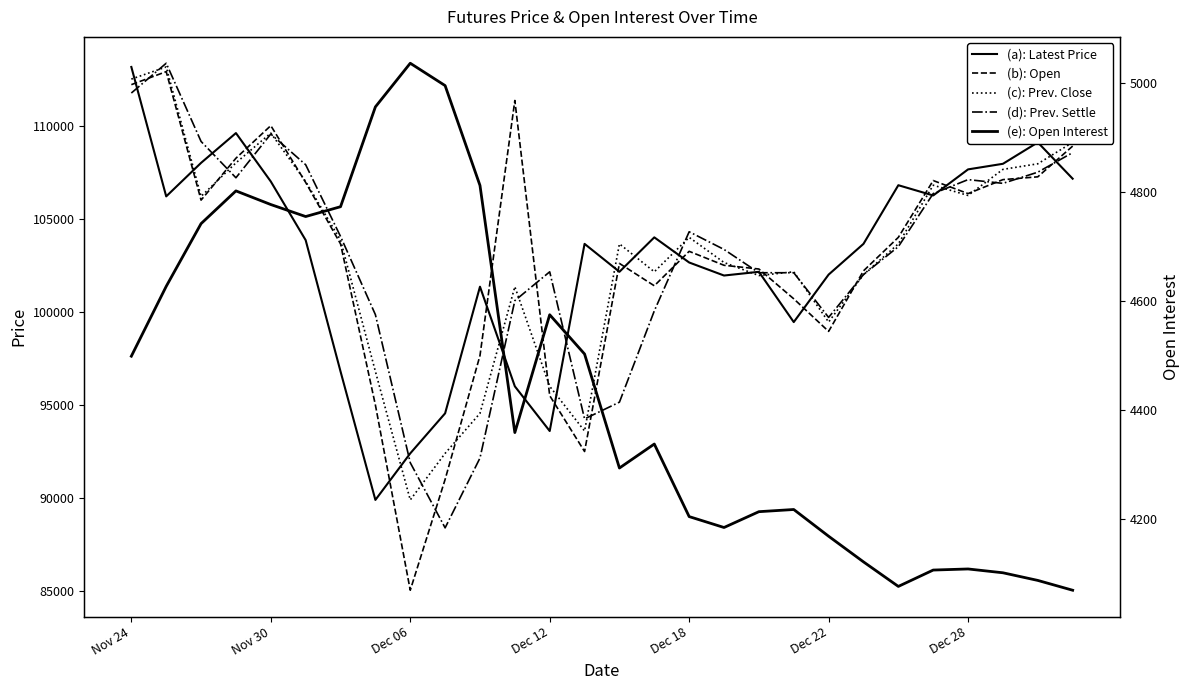

At which category is the sum across all series the highest?

Nov 24